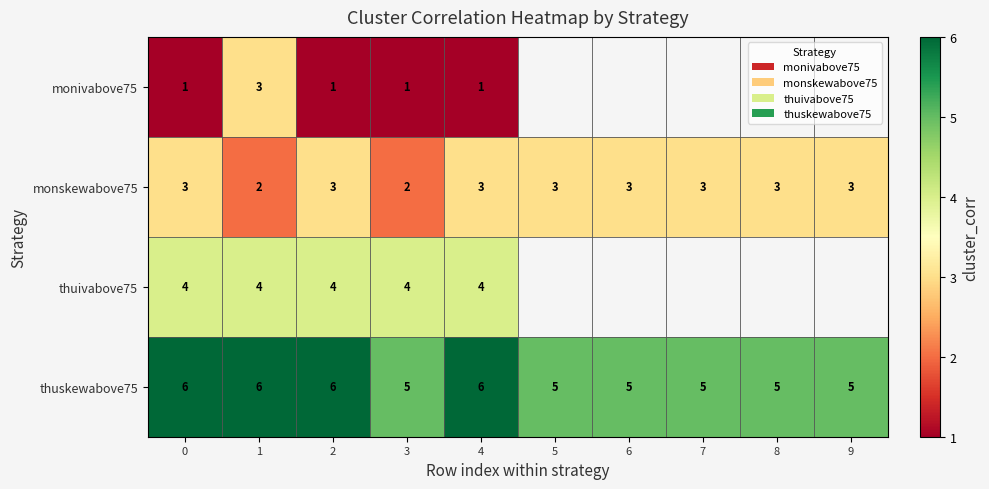

What is the spread (max minus min) of values at 2?

5